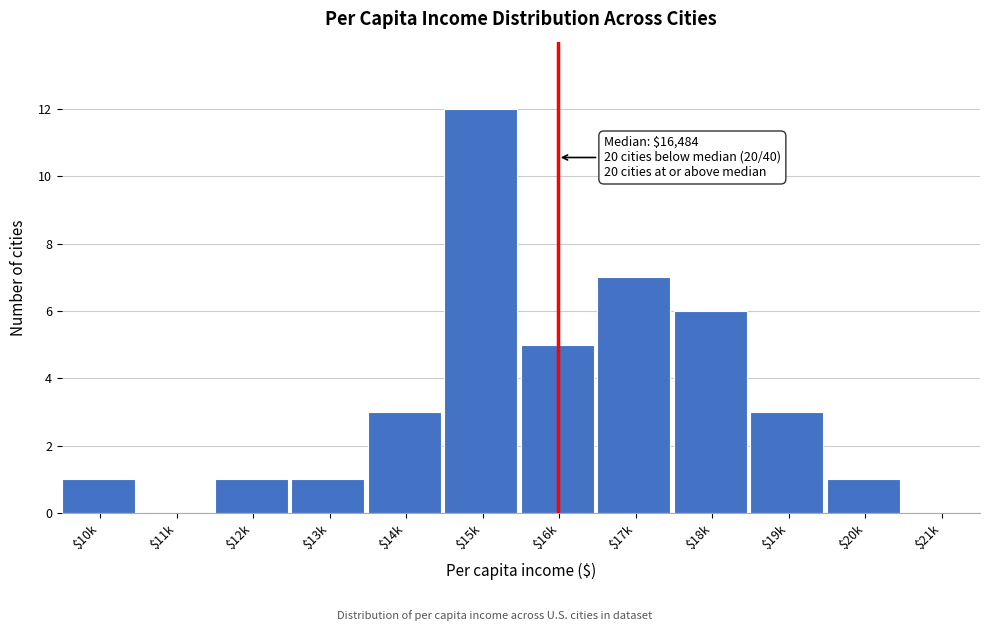

The value at $11k is 0. True or false?

True